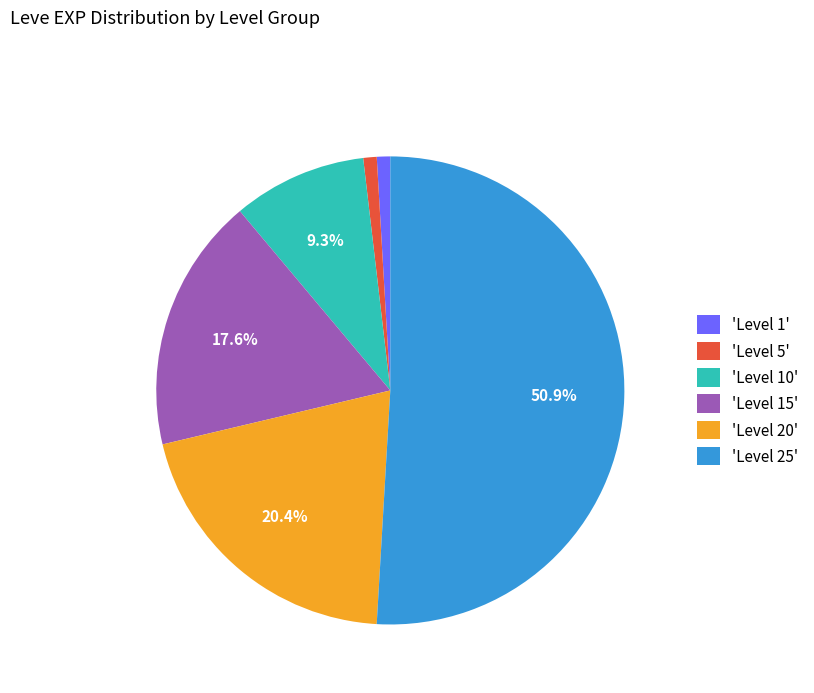

What is the largest slice in the pie chart?

'Level 25'